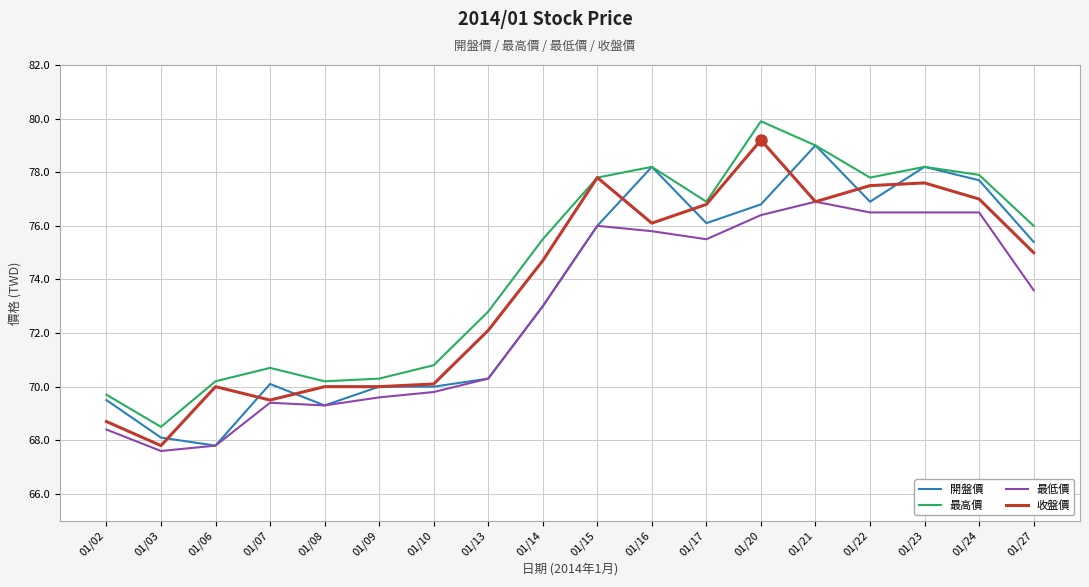

What is the maximum value shown in the chart?

79.9